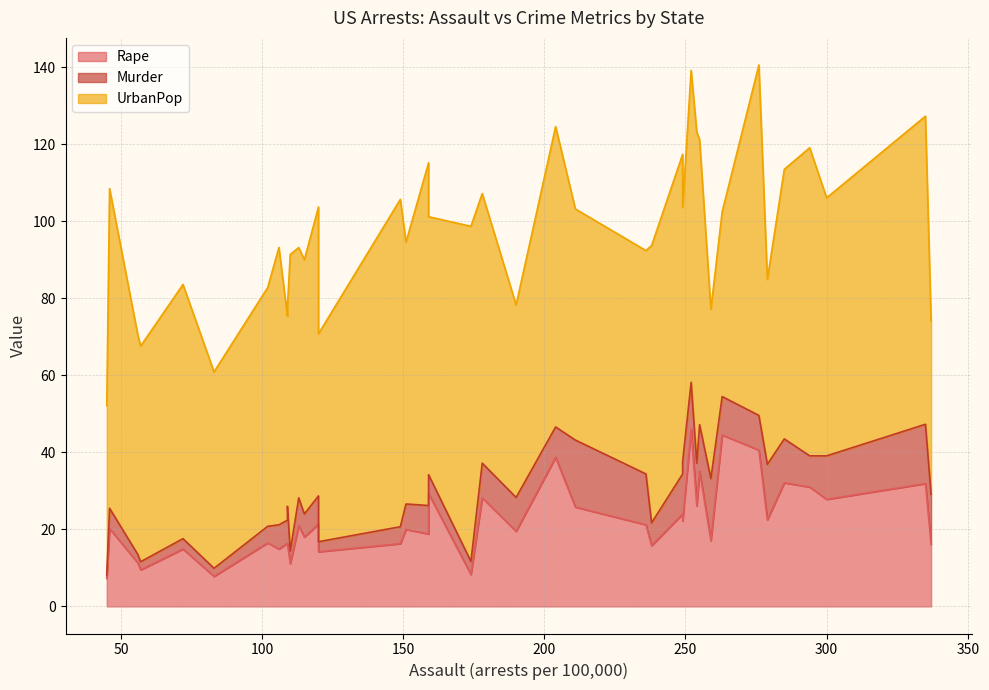

Which series has the largest total across all categories?

UrbanPop